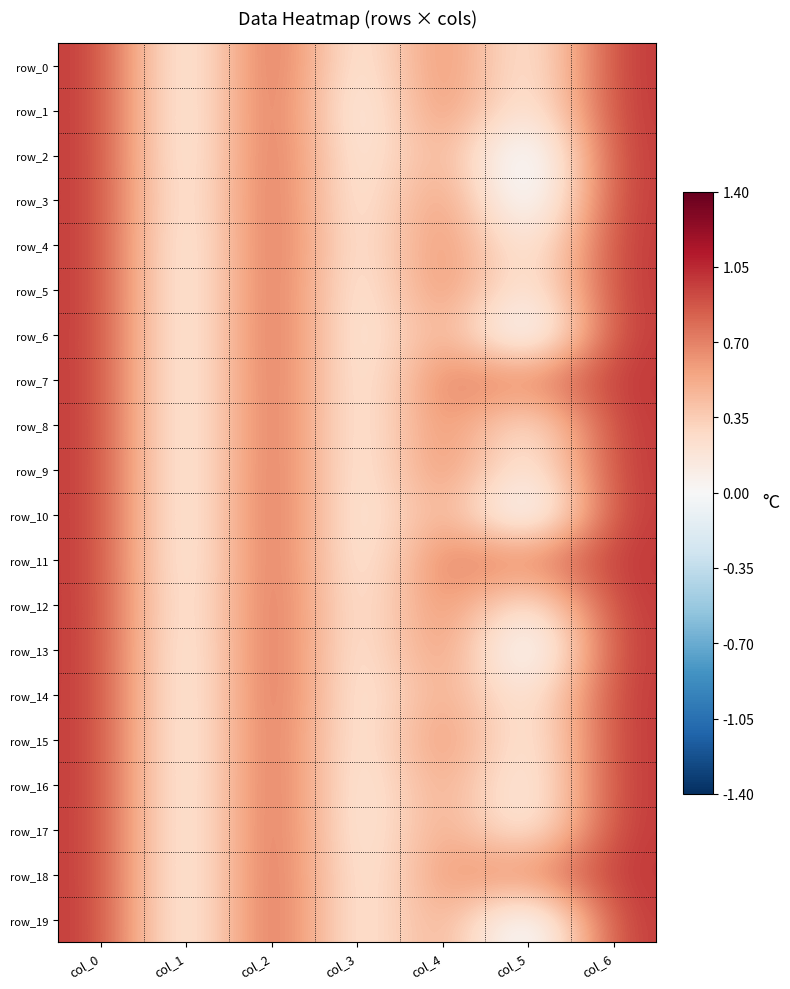

What is the minimum value shown in the chart?

-0.4